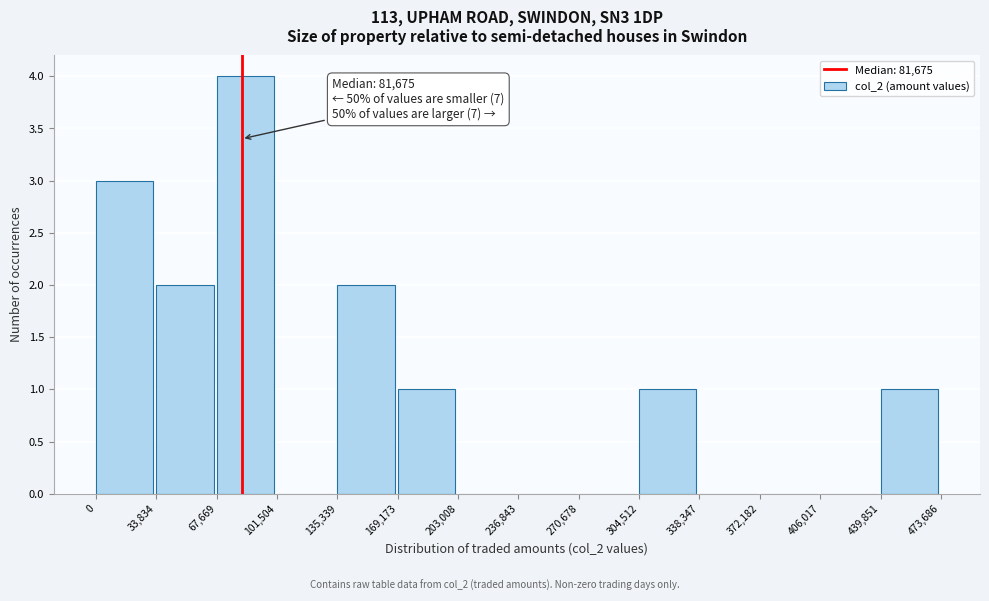

Over which range of the x-axis is the bar tallest?

67,669 to 101,504